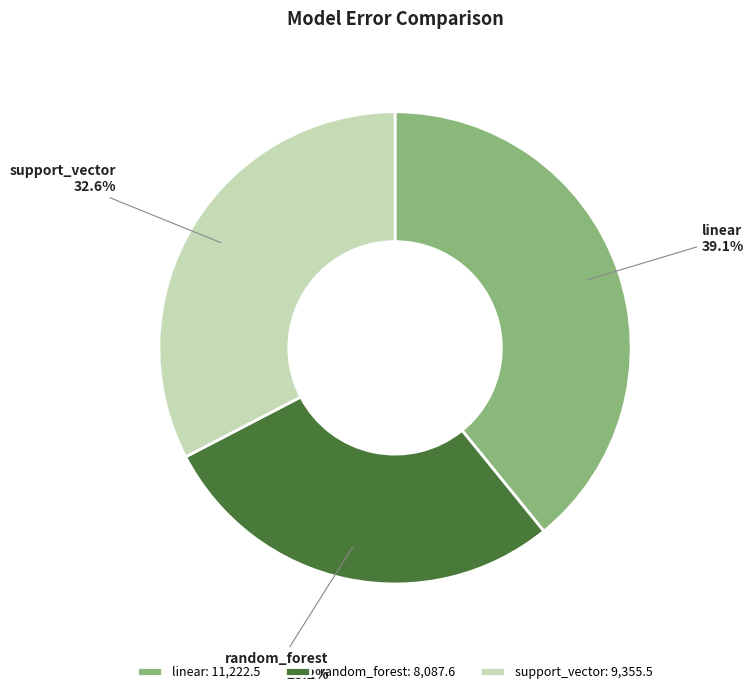

Combined, what portion of the pie is support_vector and random_forest?

60.9%